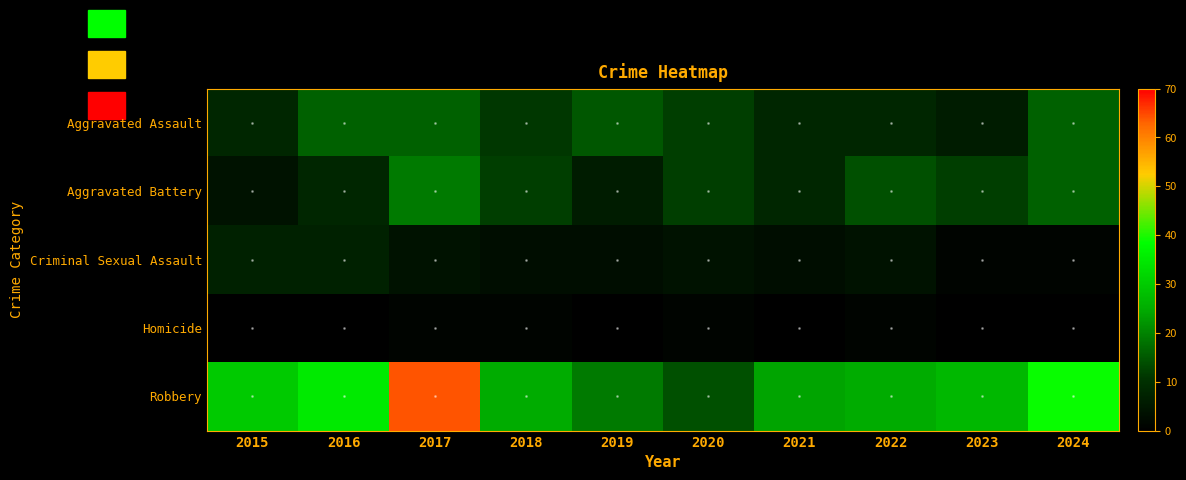

Reading left to right, list all the values displayed in this chart.

Aggravated Assault: 2015=8	2016=16	2017=16	2018=11	2019=15	2020=12	2021=8	2022=8	2023=6	2024=16
Aggravated Battery: 2015=4	2016=8	2017=19	2018=12	2019=6	2020=12	2021=8	2022=14	2023=12	2024=16
Criminal Sexual Assault: 2015=7	2016=7	2017=4	2018=3	2019=3	2020=4	2021=3	2022=4	2023=1	2024=1
Homicide: 2015=0	2016=0	2017=1	2018=1	2019=0	2020=1	2021=0	2022=1	2023=0	2024=0
Robbery: 2015=30	2016=35	2017=64	2018=25	2019=19	2020=14	2021=24	2022=25	2023=27	2024=39